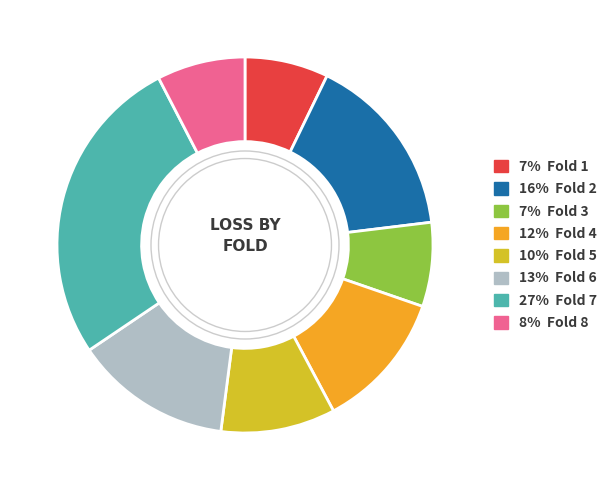

Does any single category account for the majority?

No